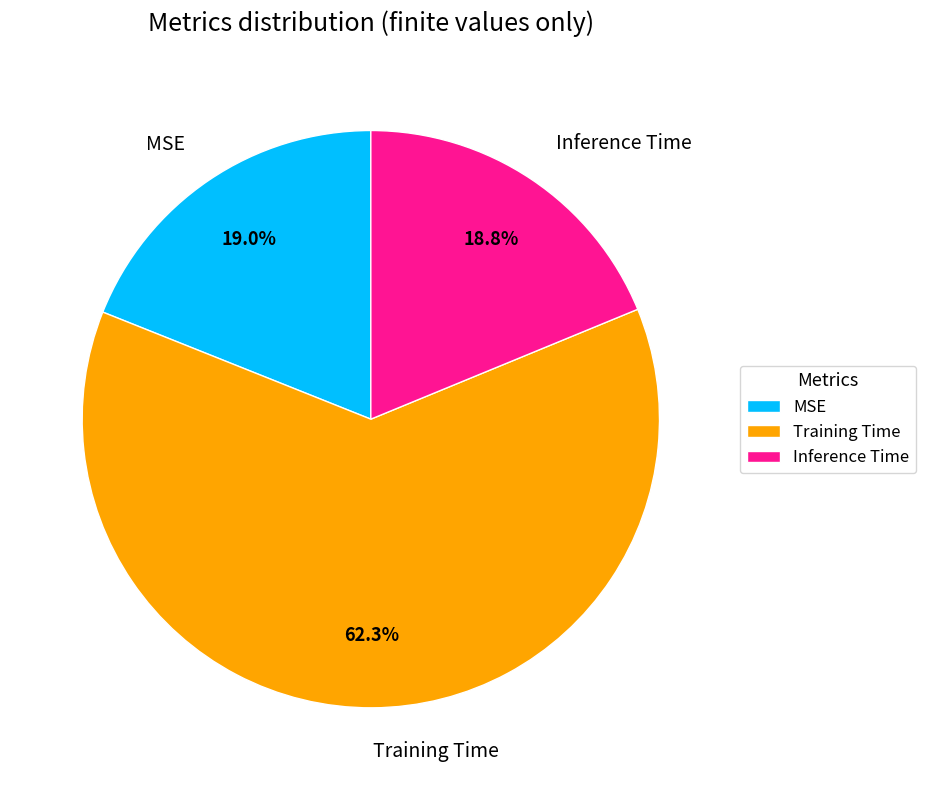

Count the number of slices in the pie.

3